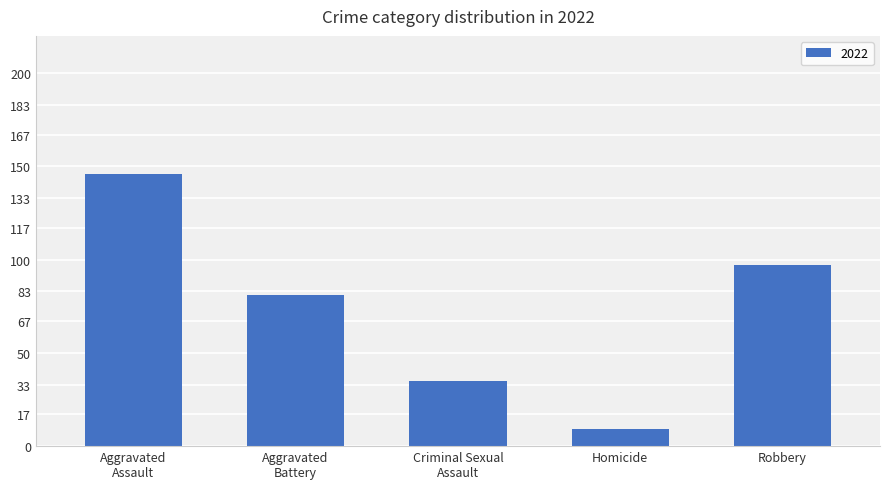

Are the bars grouped side by side (vs. stacked)?

No